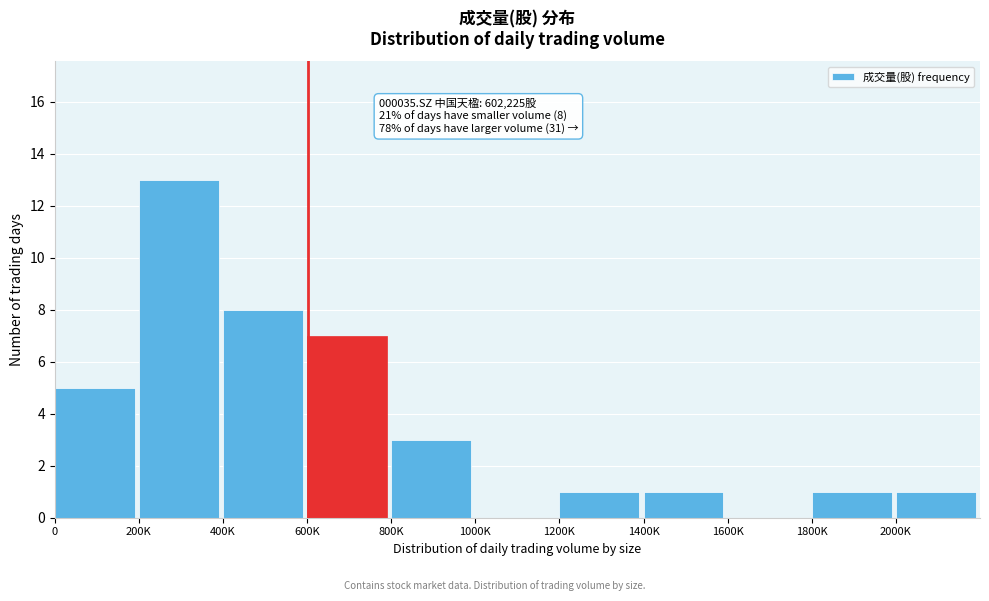

Reading left to right, transcribe all the data shown in this chart.

0=5	200K=13	400K=8	600K=7	800K=3	1000K=0	1200K=1	1400K=1	1600K=0	1800K=1	2000K=1